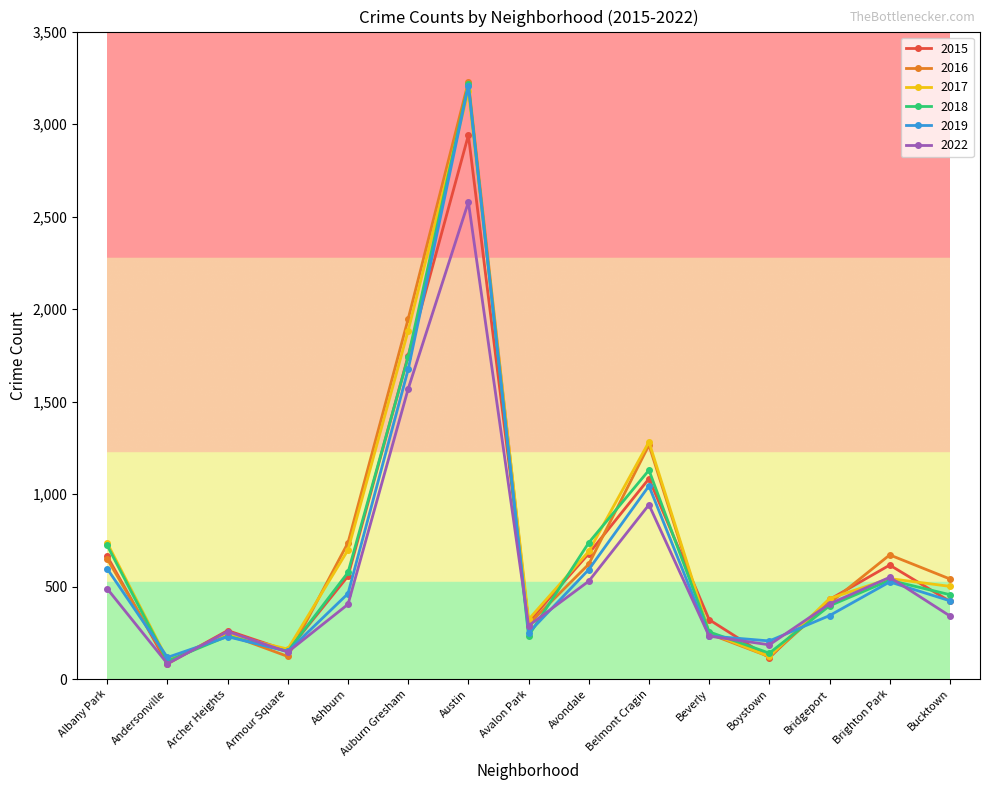

How many series are shown in this chart?

6